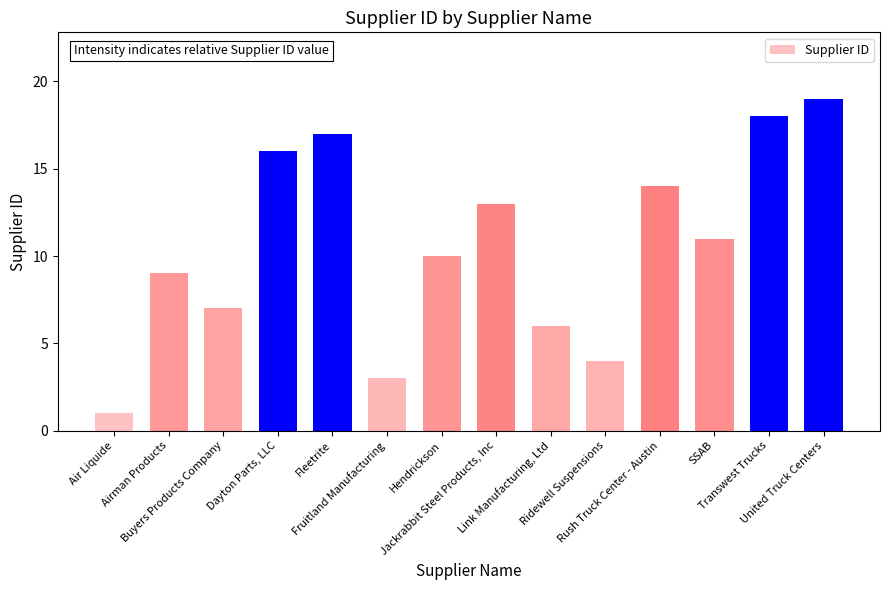

Which label corresponds to the largest value in the chart?

United Truck Centers